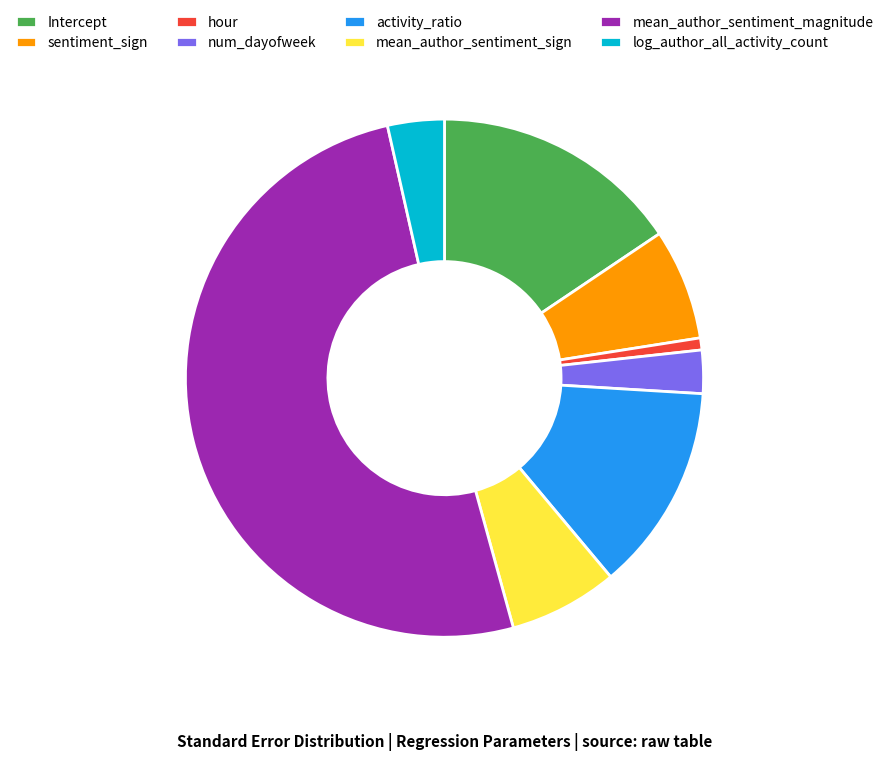

Between log_author_all_activity_count and Intercept, which is larger?

Intercept